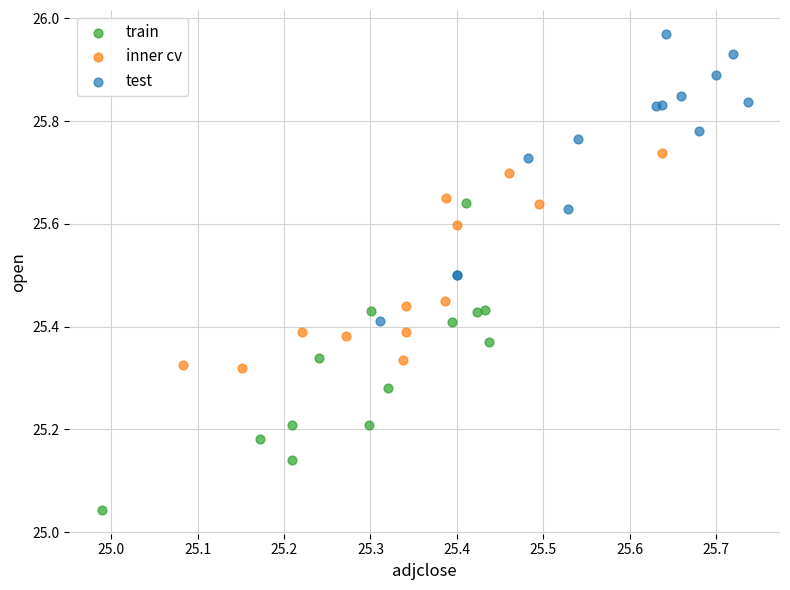

Which series reaches the minimum Y coordinate?

train